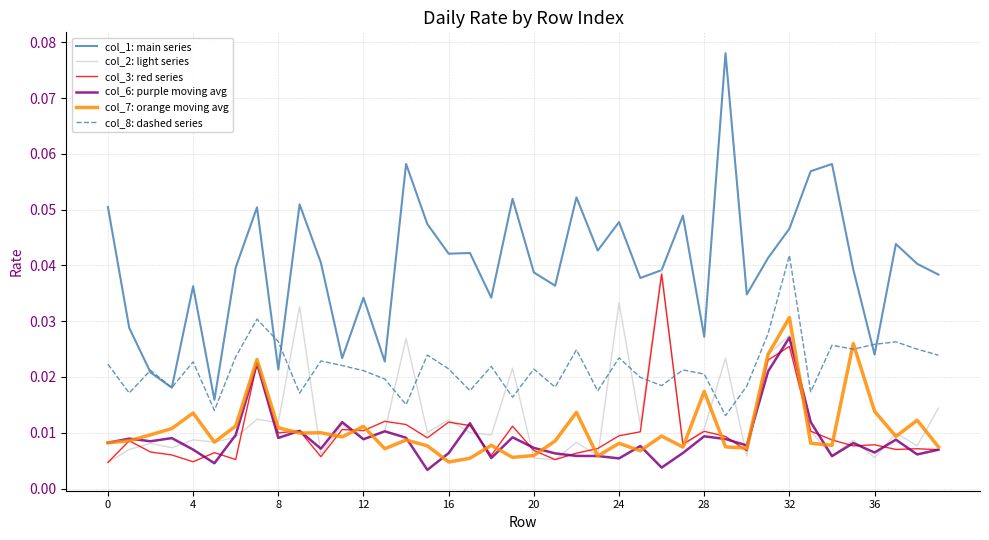

True or false: col_6: purple moving avg and col_8: dashed series intersect in this chart.

False